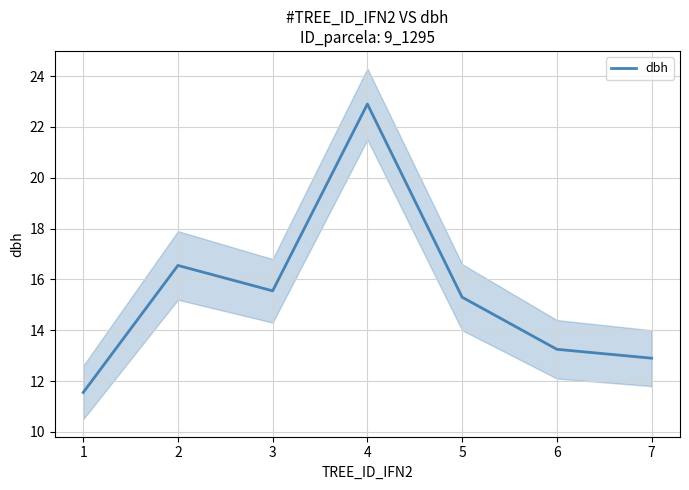

True or false: dbh has a value of 7.3 at 5.

False